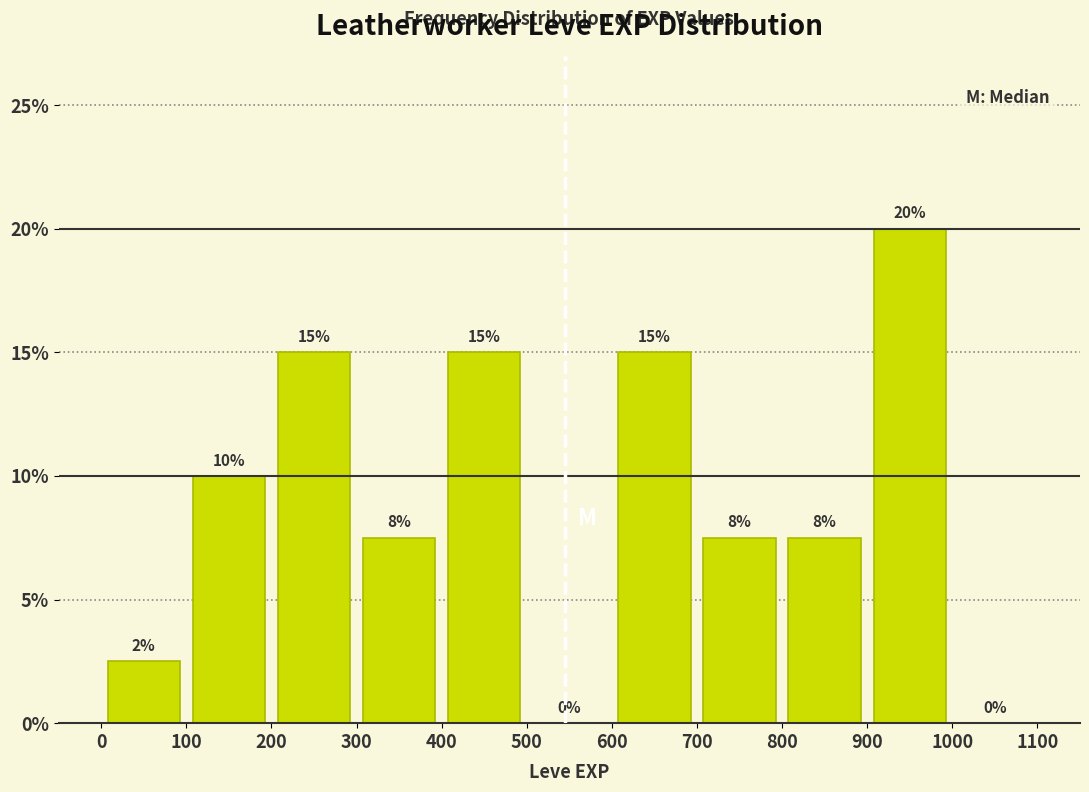

Which range on the x-axis has the tallest bar?

900 to 1000